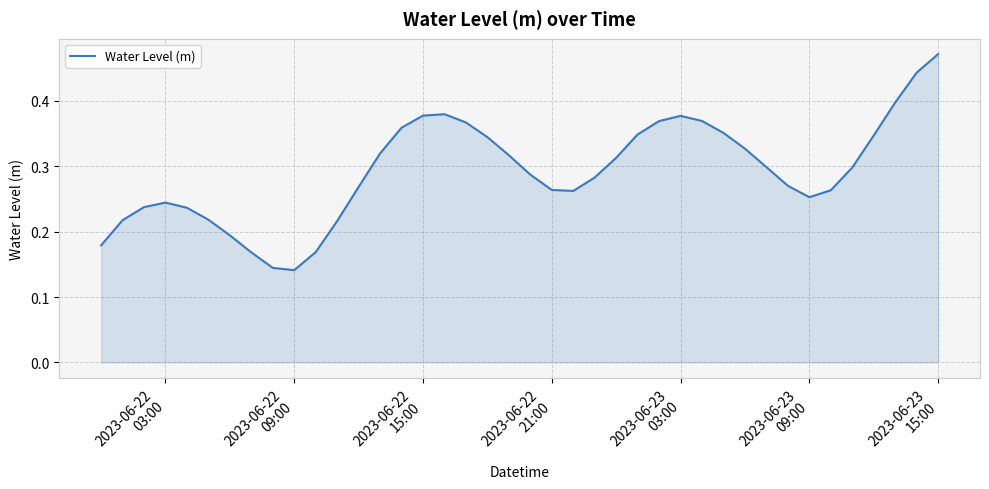

How many interior local valleys (lower than both neighbors) does the data have?

3